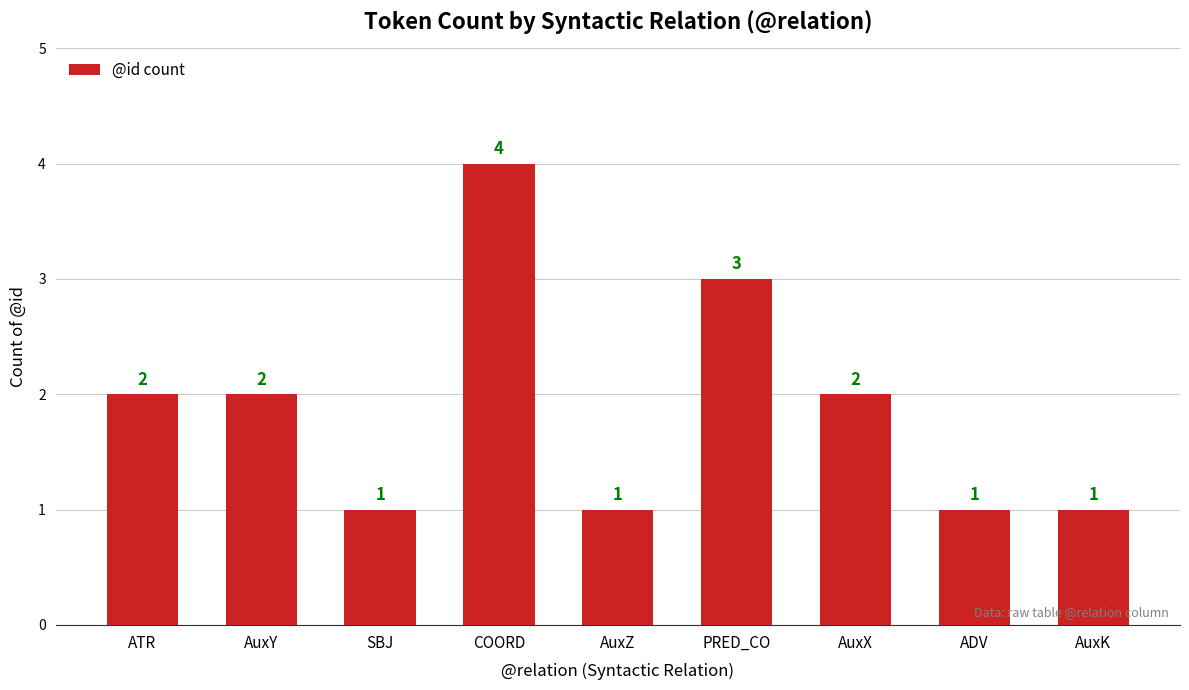

Does the chart contain stacked bars?

No